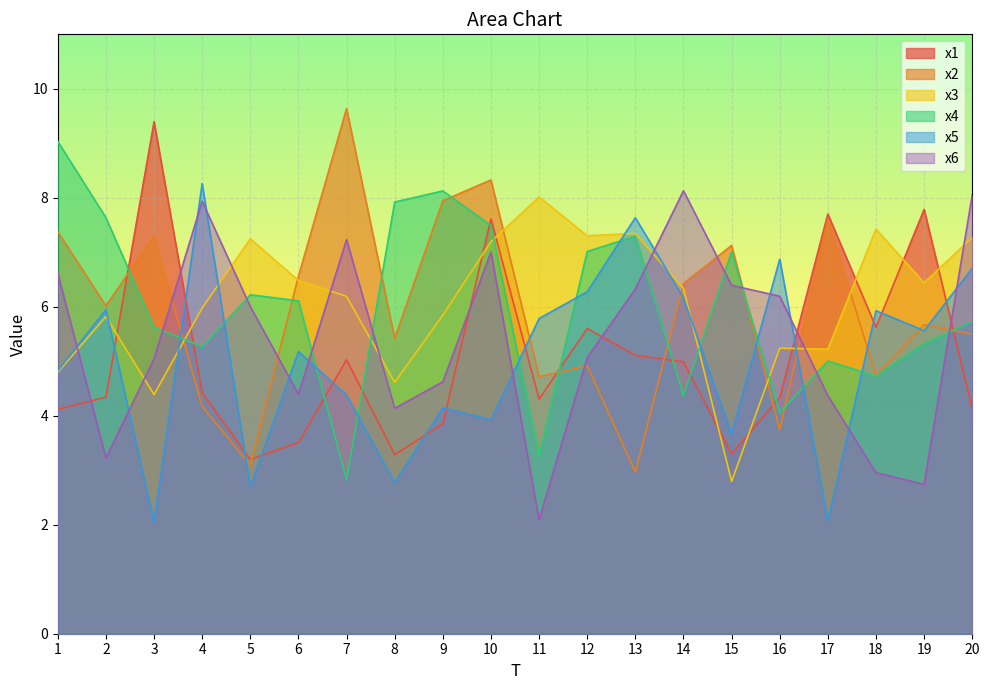

What is the spread (max minus min) of values at 18?

4.5